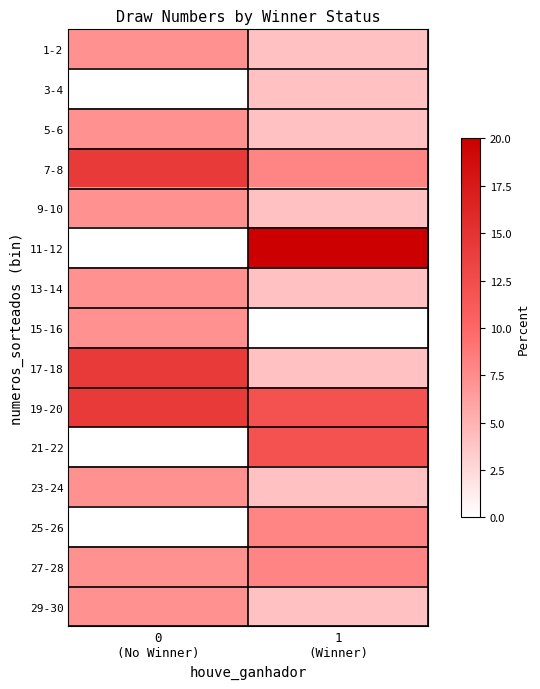

At how many categories does at least one series exceed 10?

2